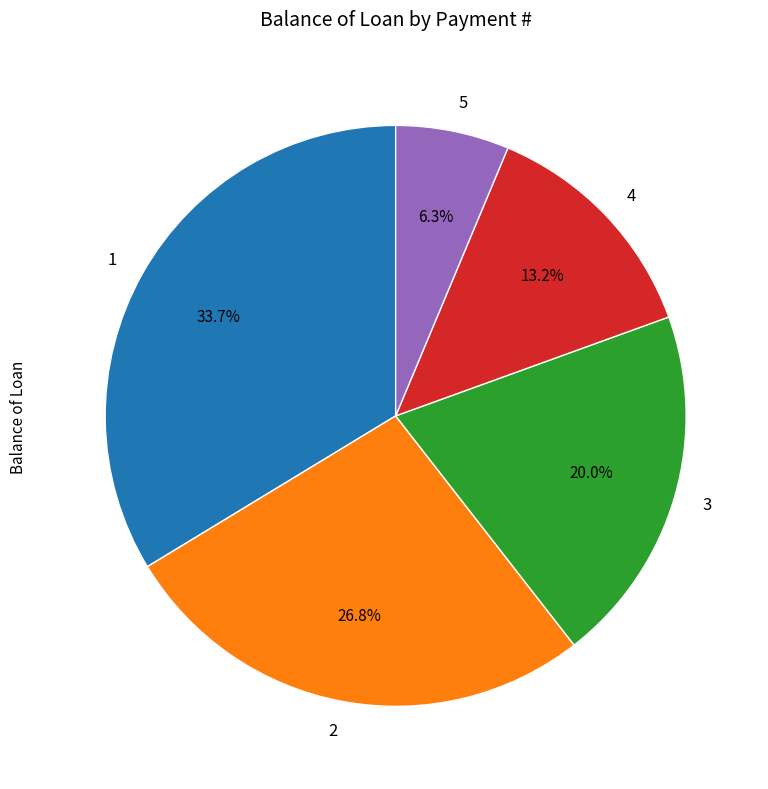

The 3 slice represents 20% of the pie. True or false?

True